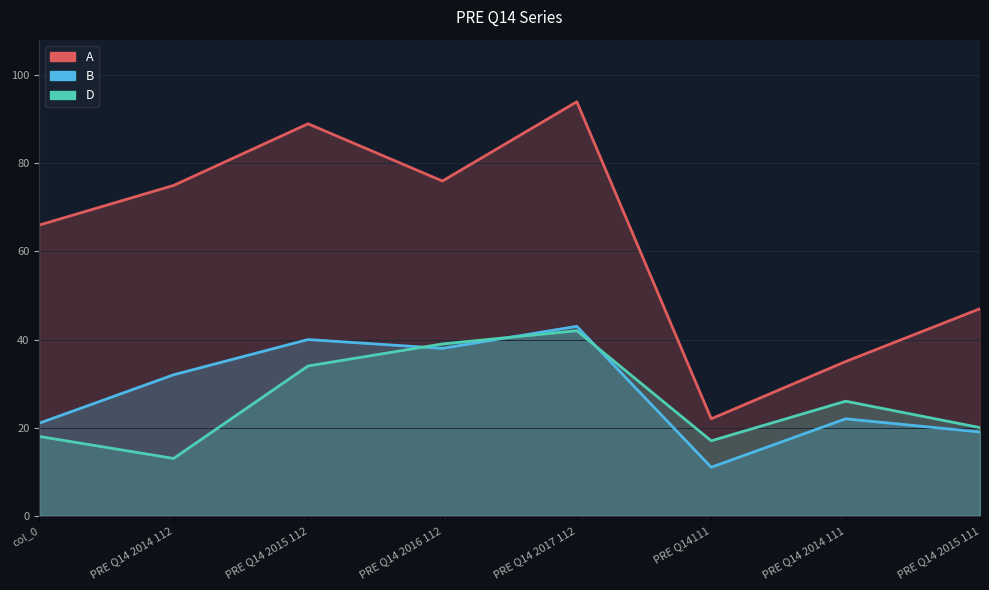

What are all the series names shown in the legend?

A, B, D